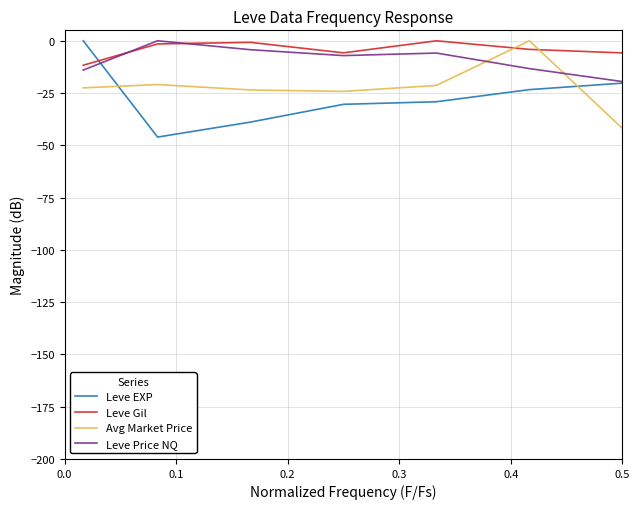

True or false: Avg Market Price and Leve Gil cross at least once.

True